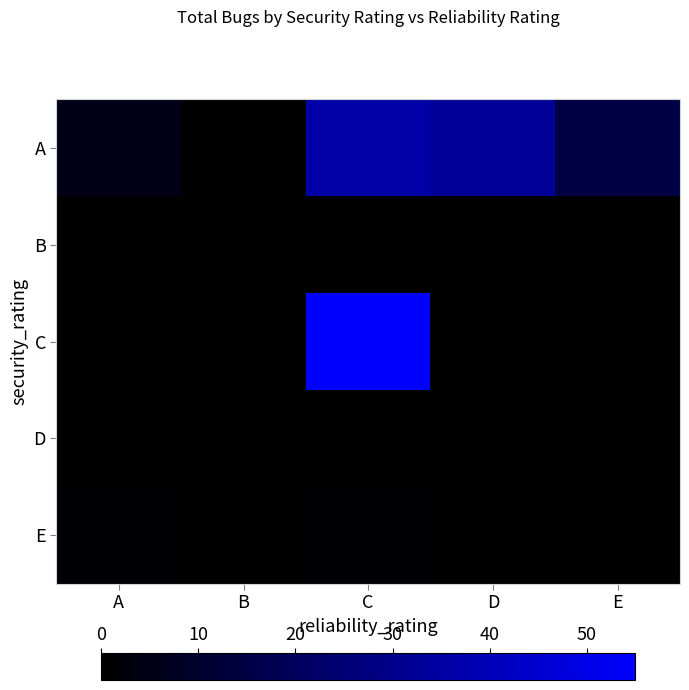

Reading left to right, extract all data points from this chart.

A: A=5	B=0	C=36	D=33	E=15
B: A=0	B=0	C=0	D=0	E=0
C: A=0	B=0	C=55	D=0	E=0
D: A=0	B=0	C=0	D=0	E=0
E: A=1	B=0	C=1	D=0	E=0